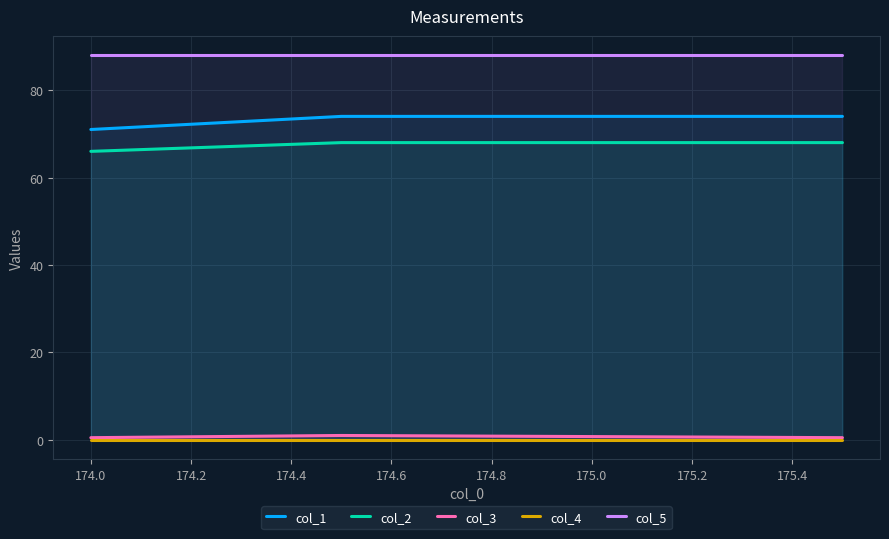

Which series has the largest total across all categories?

col_5